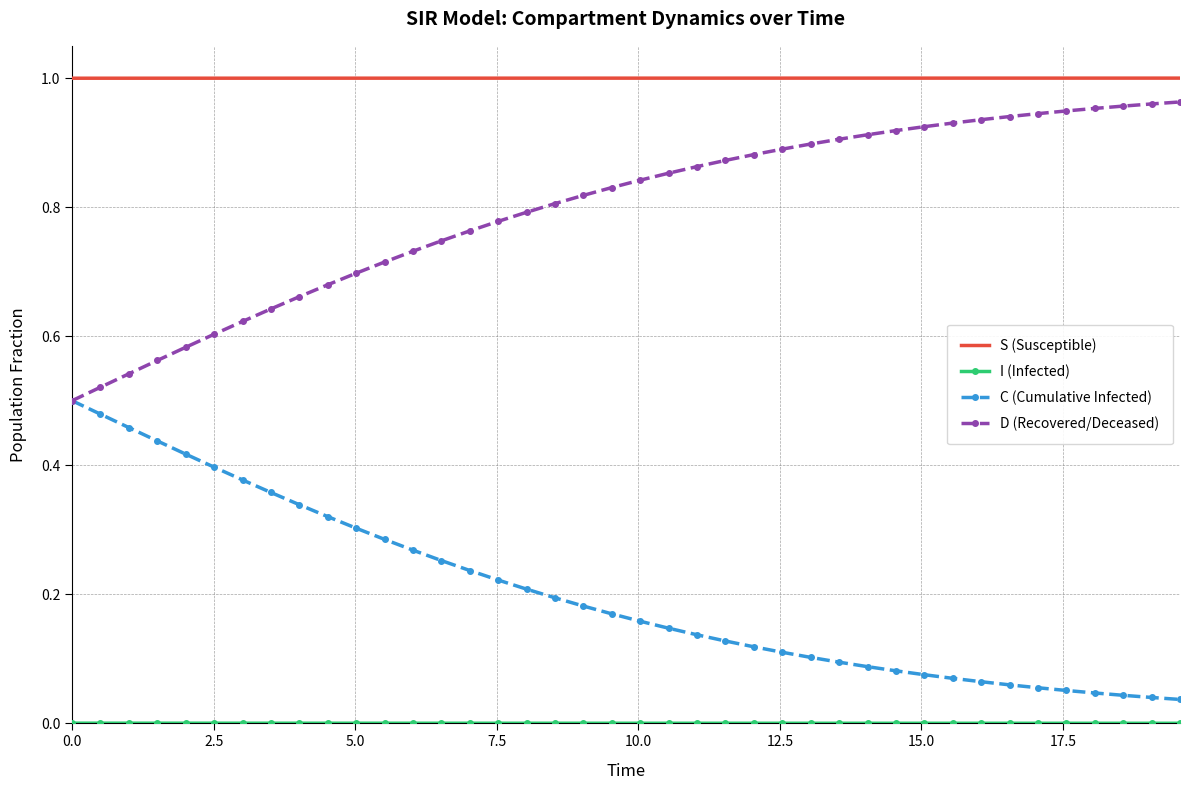

Which series has the largest total across all categories?

S (Susceptible)